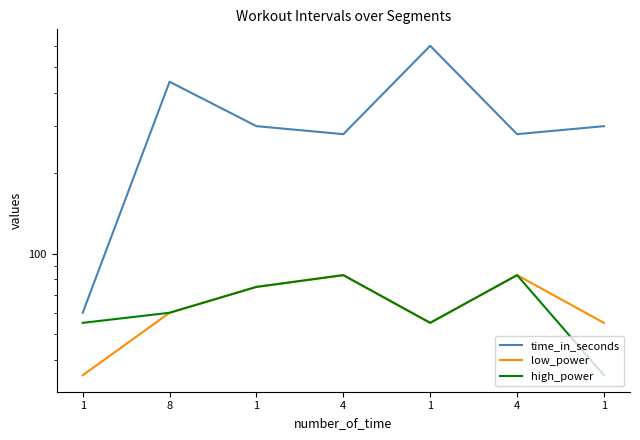

True or false: high_power and low_power cross at least once.

False